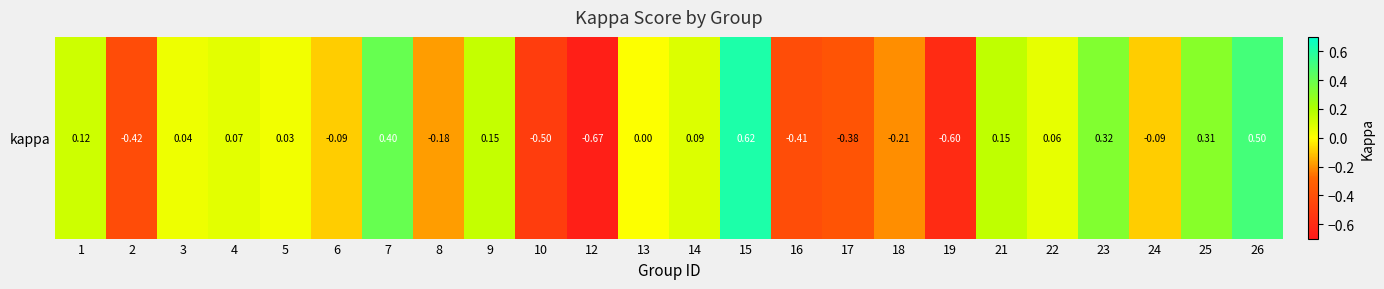

List the labels in order of value, largest first.

15, 26, 7, 23, 25, 21, 9, 1, 14, 4, 22, 3, 5, 13, 6, 24, 8, 18, 17, 16, 2, 10, 19, 12